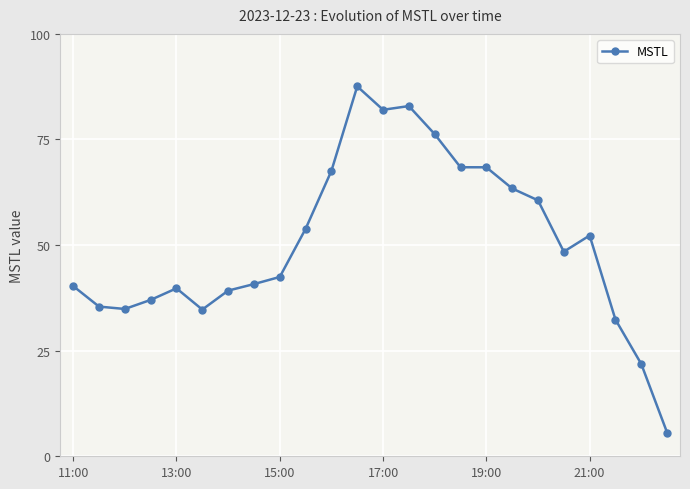

What is the value of the 14th point from the left?

82.9